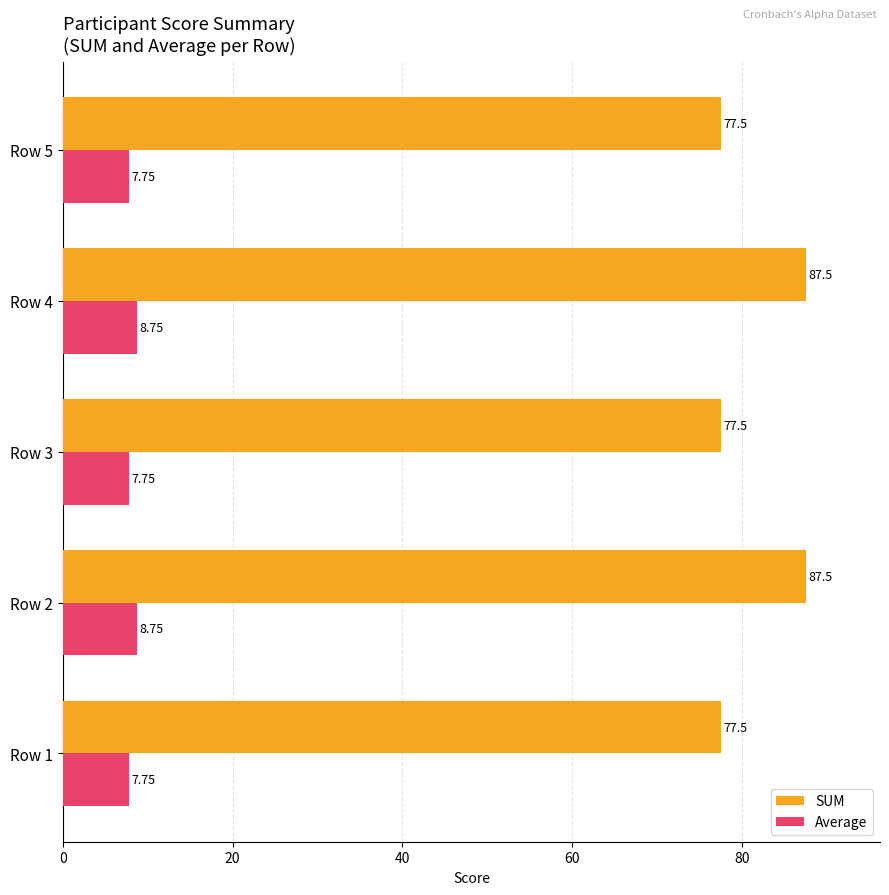

Which series has the largest total across all categories?

SUM